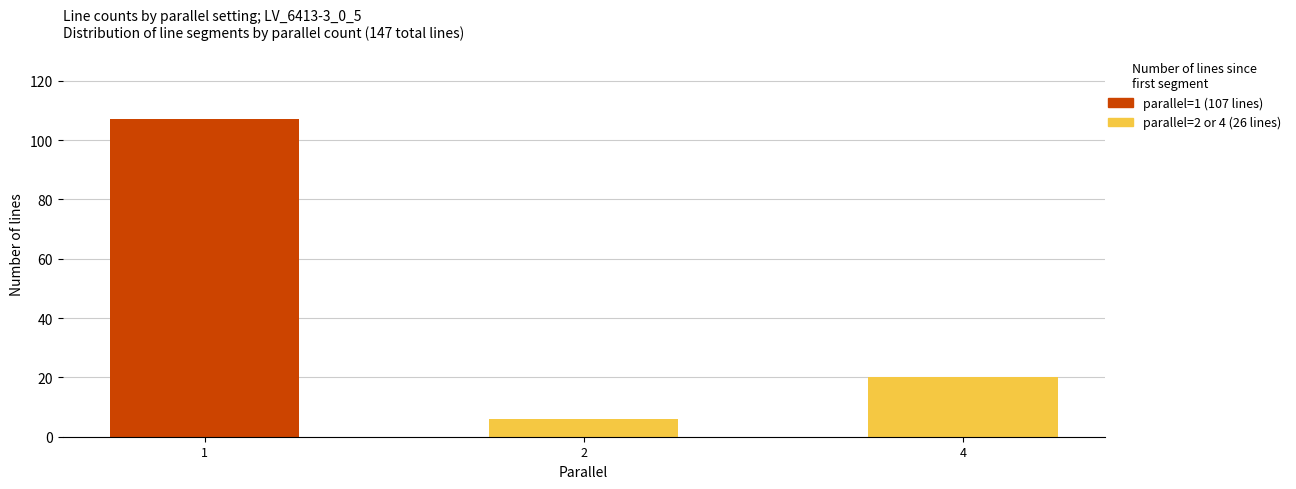

What is the maximum value for parallel=1 (107 lines)?

107